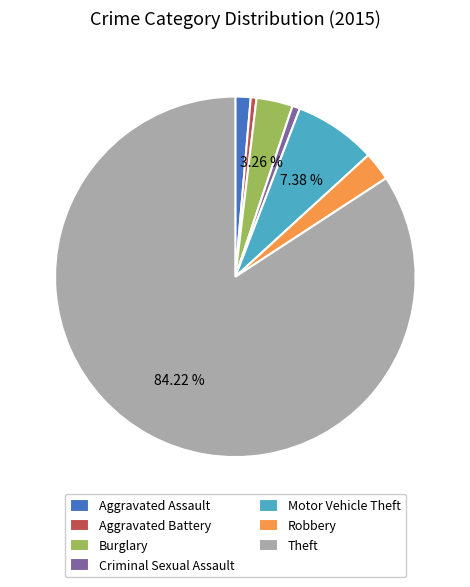

Do Burglary and Robbery together represent more than half of the pie?

No